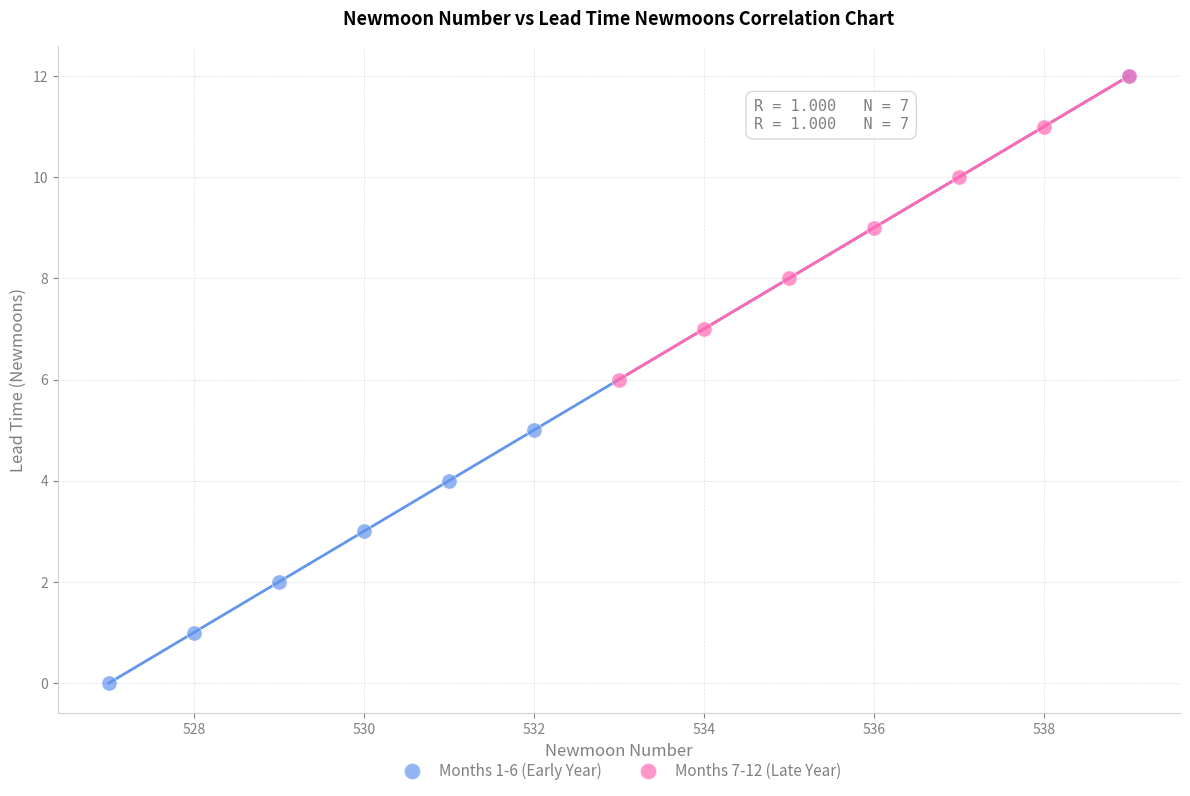

Which series has the widest spread of Y values?

Months 1-6 (Early Year)